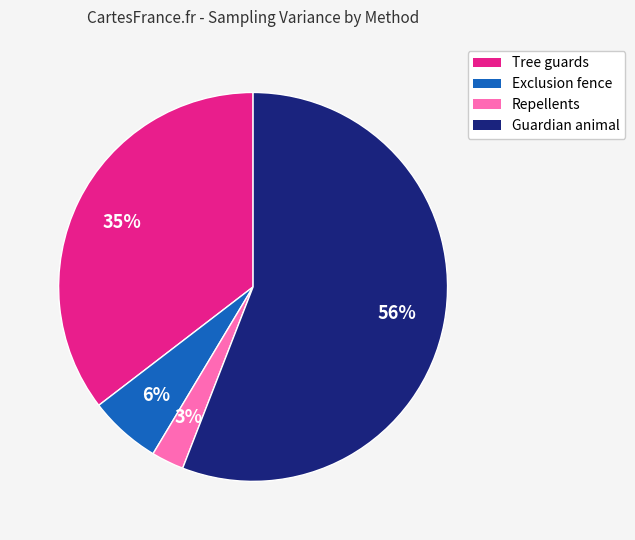

Is there any slice that represents more than half of the pie?

Yes